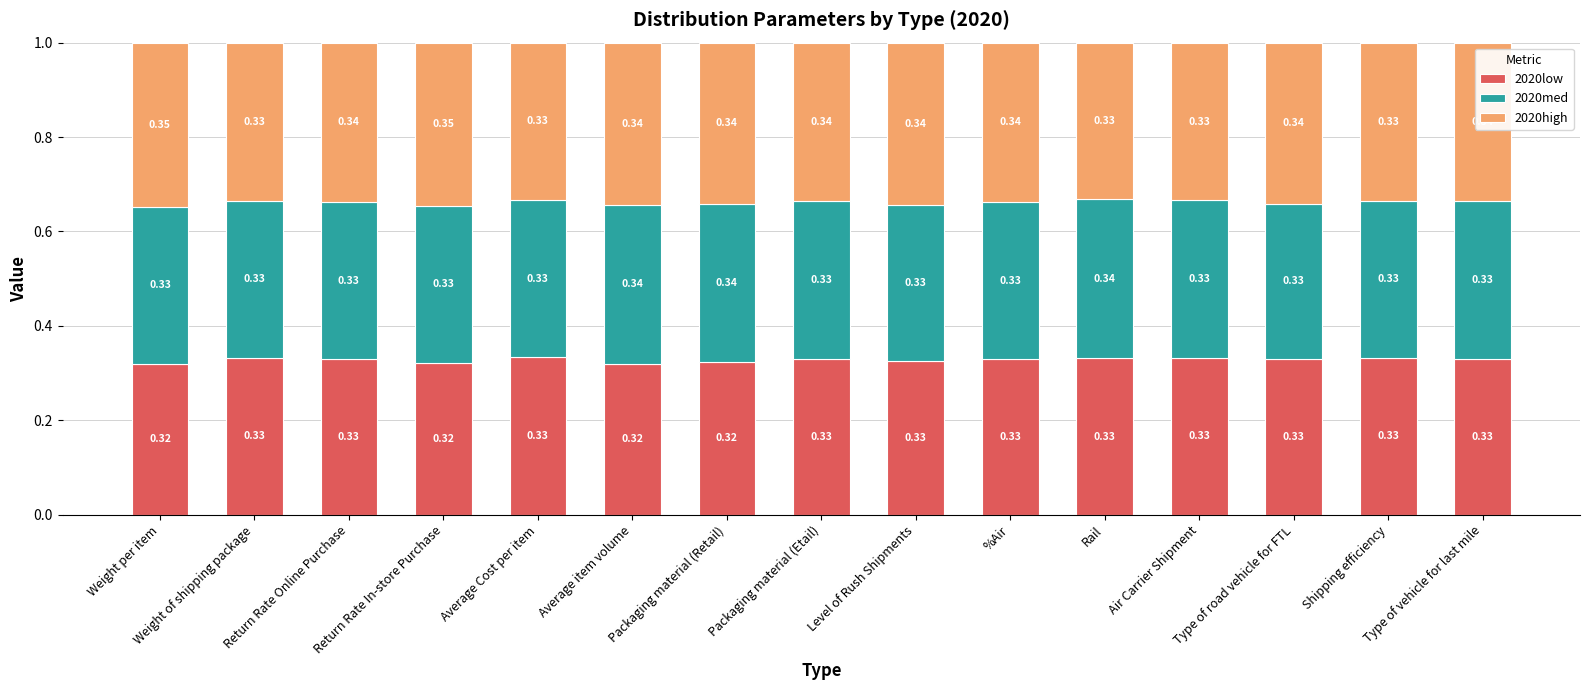

What is the total value across all series at Weight of shipping package?

1.0